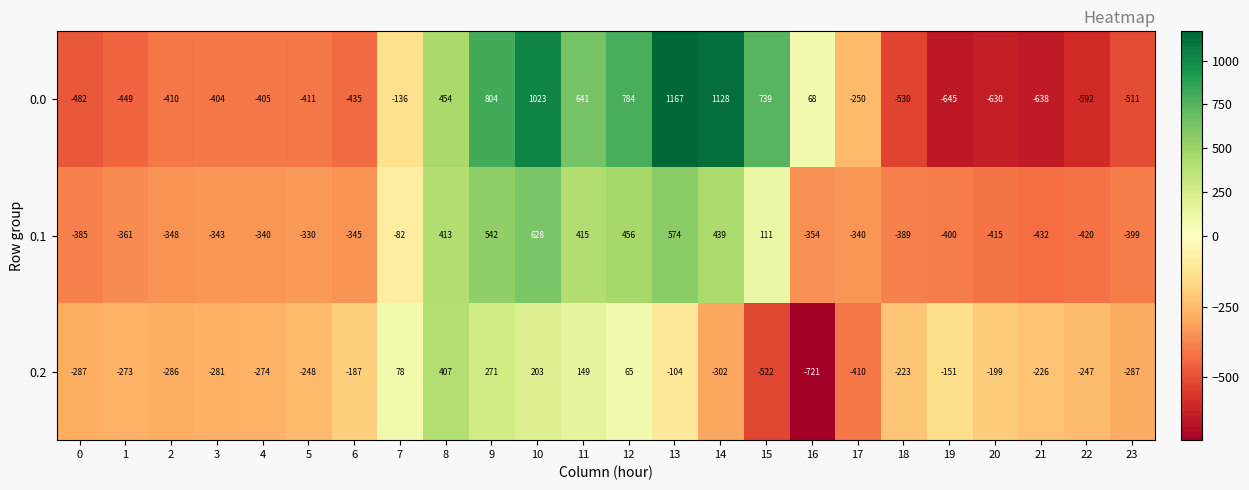

What is the approximate value of 0.2 at 17, to the nearest 10?

-410